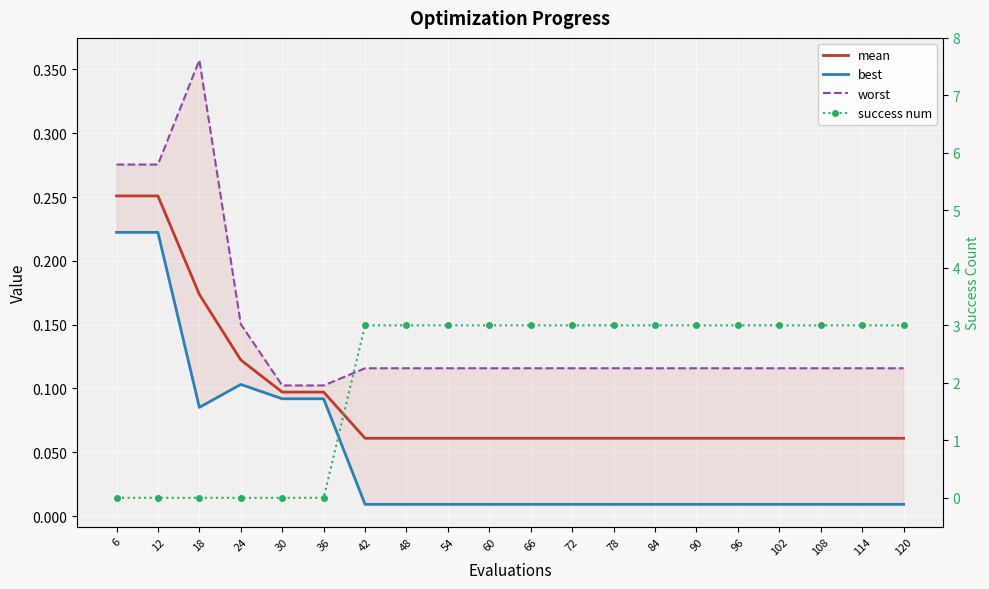

Where do success num and best first cross each other?

36 and 42